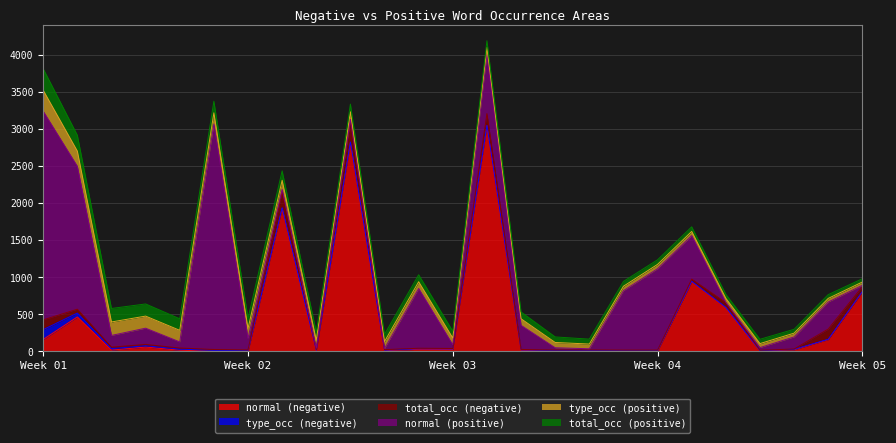

After their last crossing, which series has the higher values: normal (positive) or type_occ (negative)?

normal (positive)